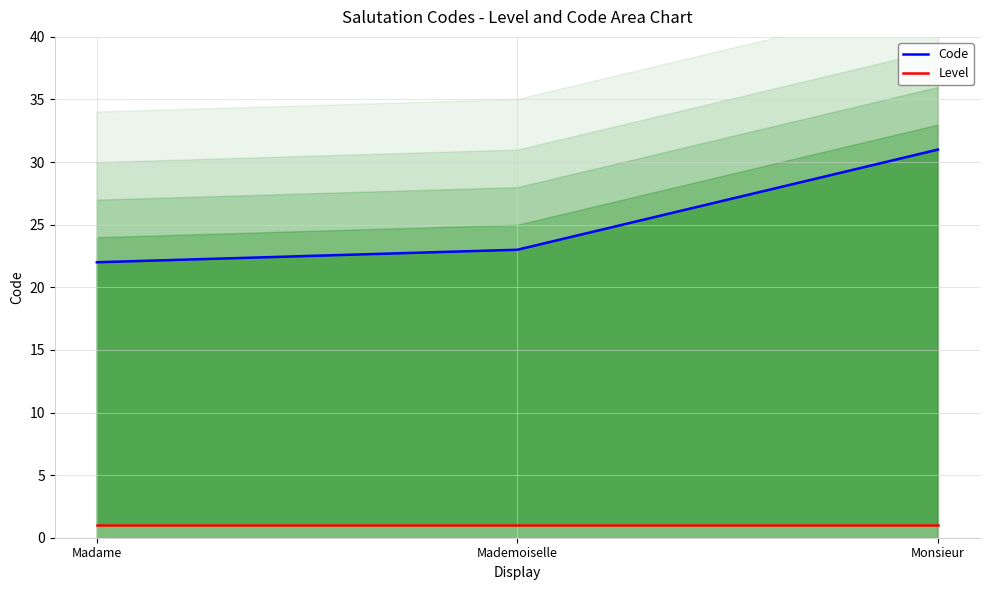

The Code series shows 22 at Madame. True or false?

True